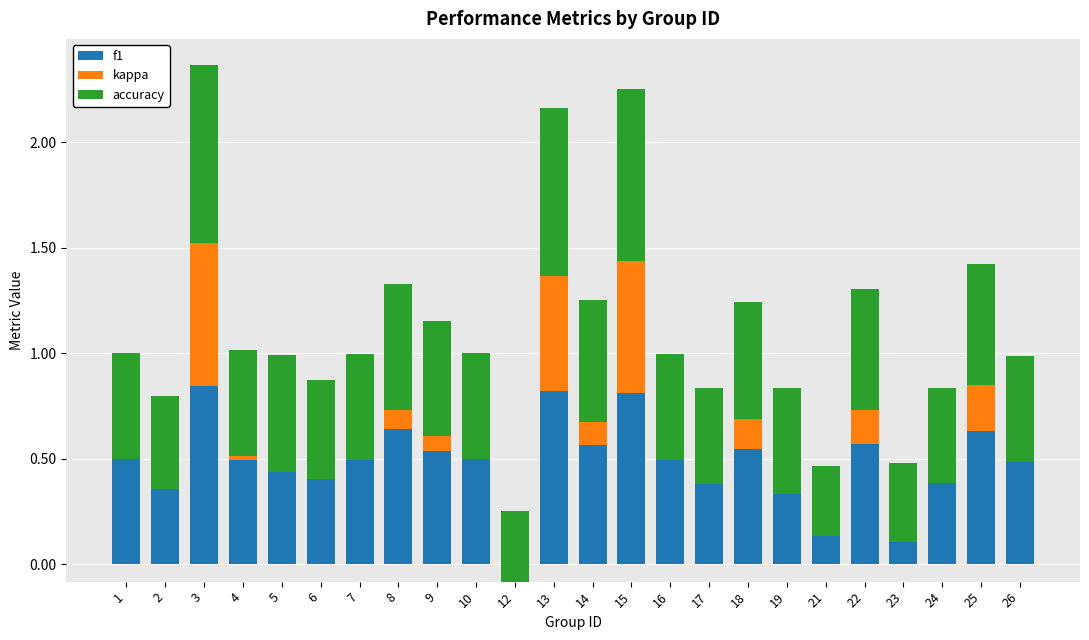

What are all the series names shown in the legend?

f1, kappa, accuracy